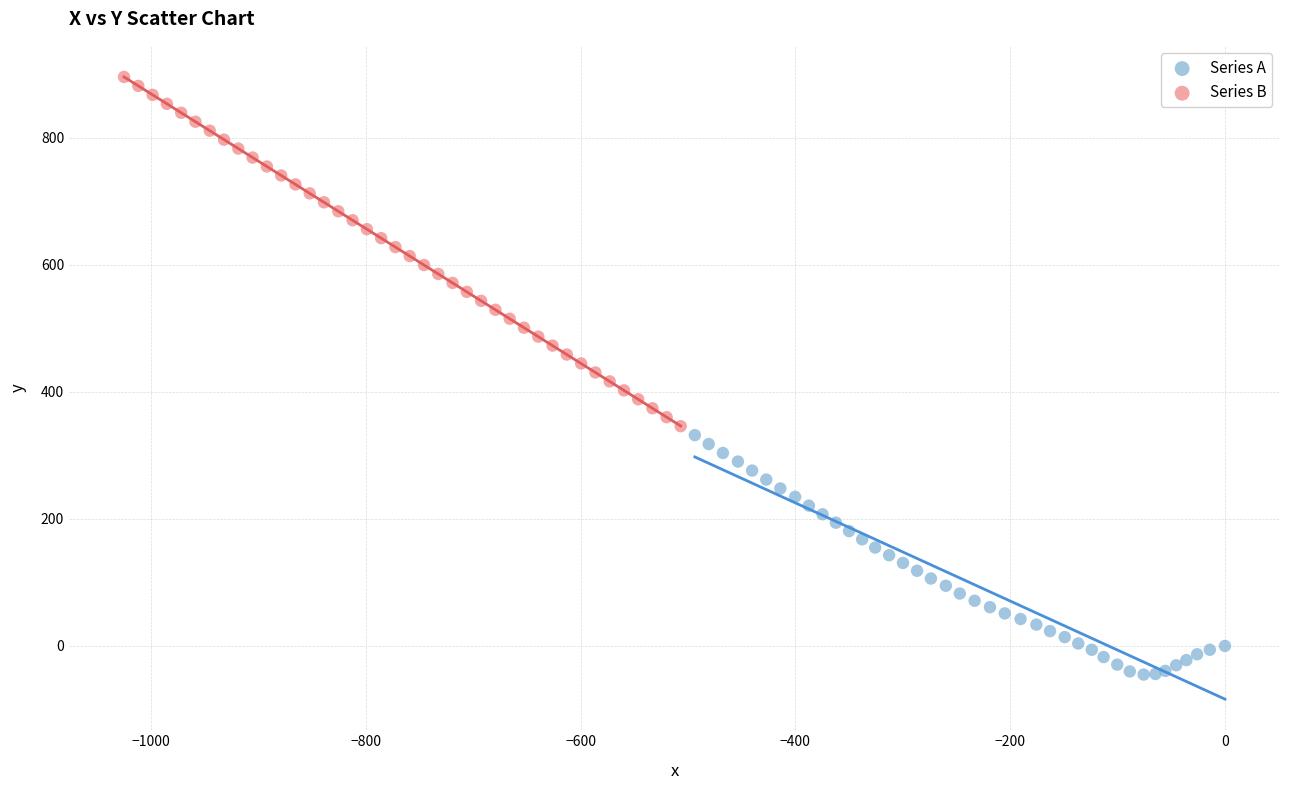

Which series contains the highest Y value?

Series B